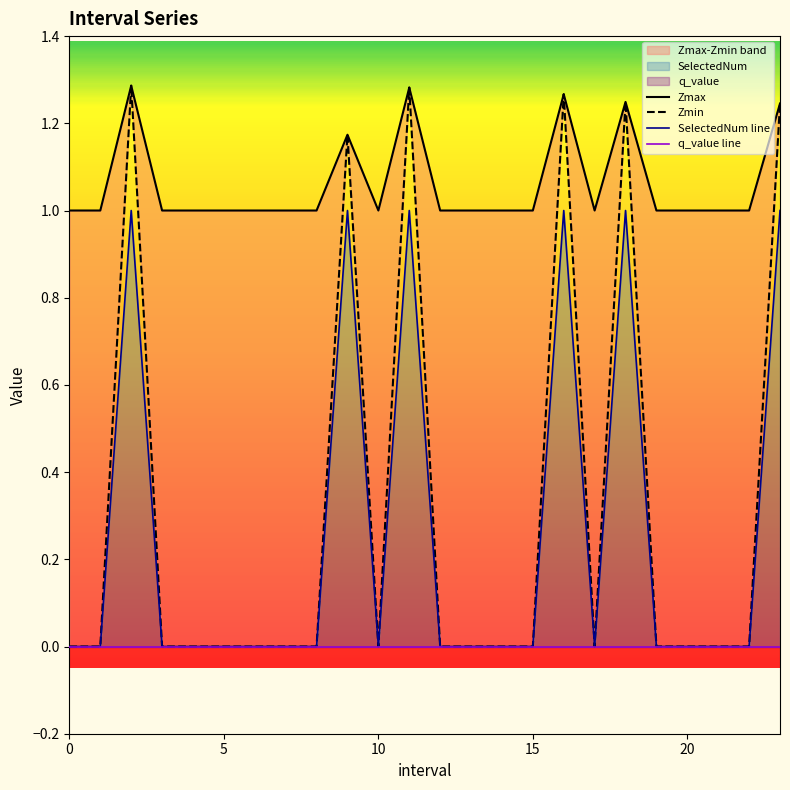

What is the spread (max minus min) of values at 0?

1.0